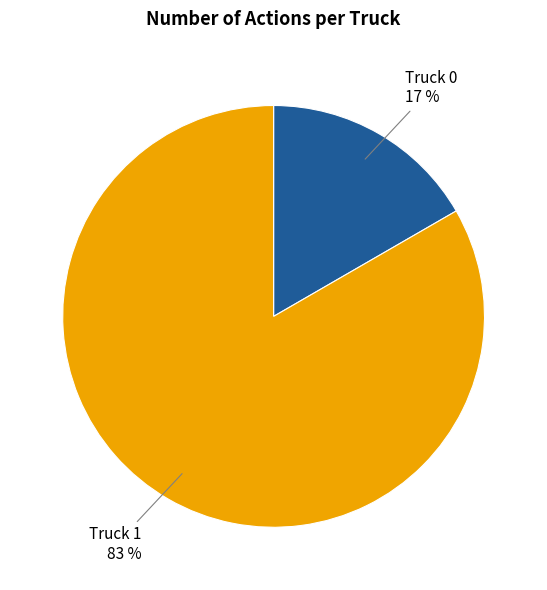

To the nearest percent, what is the average slice percentage?

50%